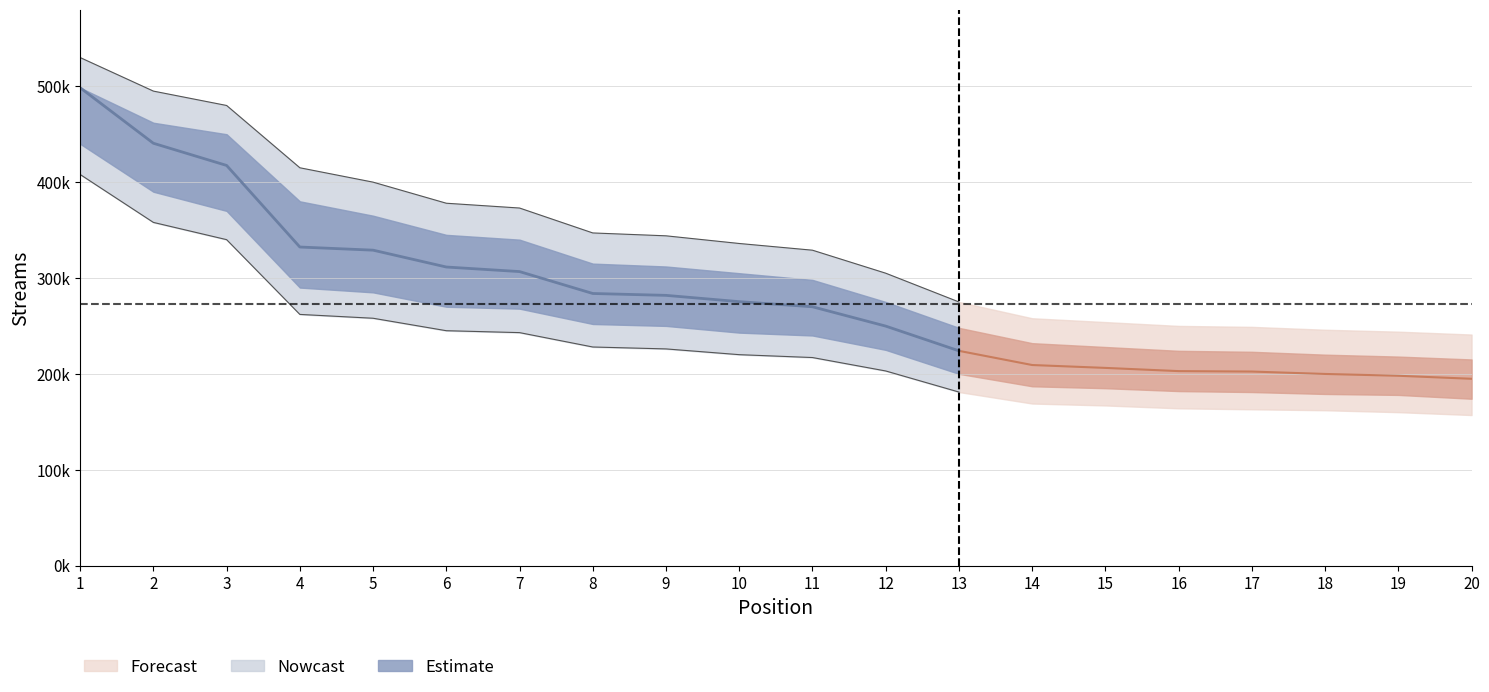

Which category has the lowest value across all series?

20